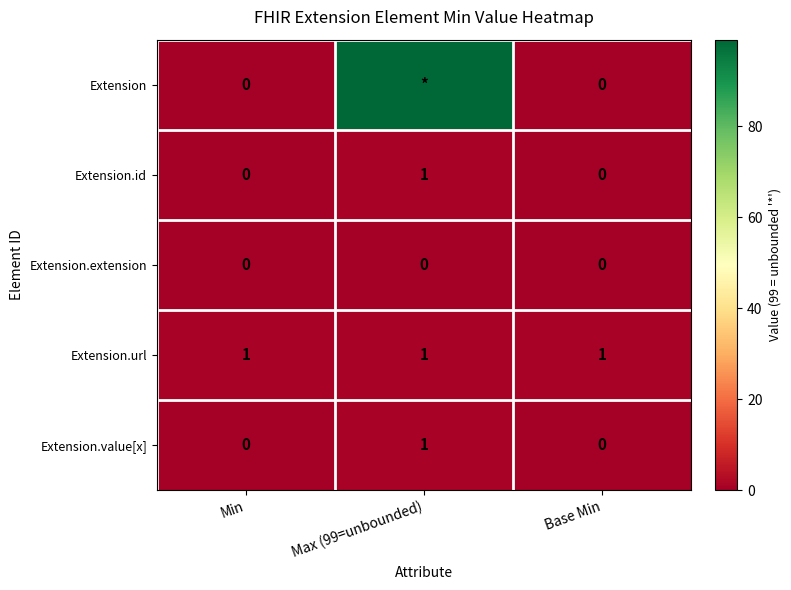

The value of Extension.url at Max (99=unbounded) is 0. True or false?

False